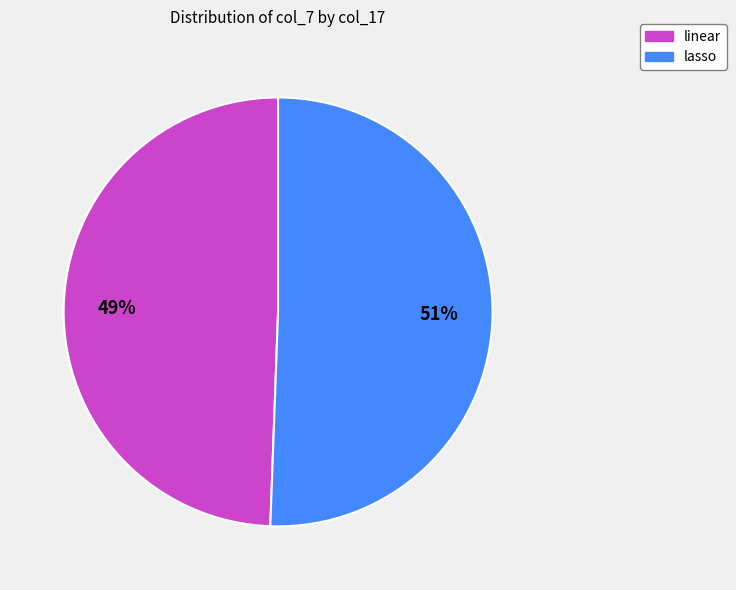

True or false: lasso accounts for 51% of the total.

True